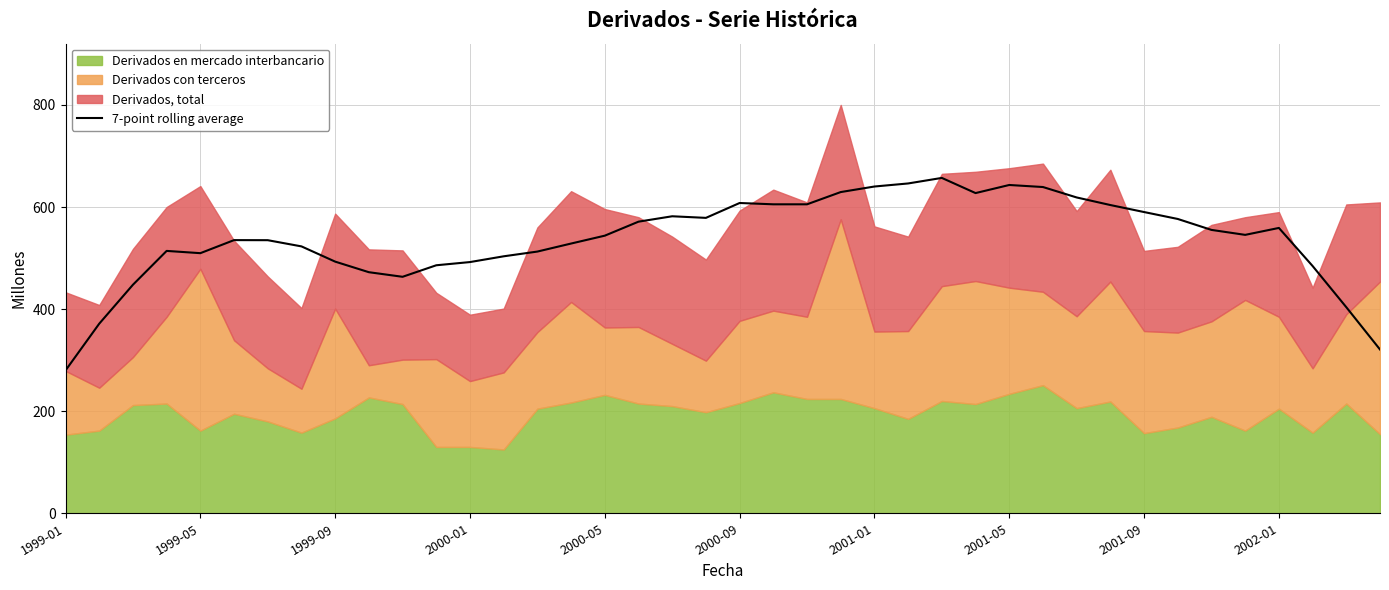

How many data points are less than 545?

20